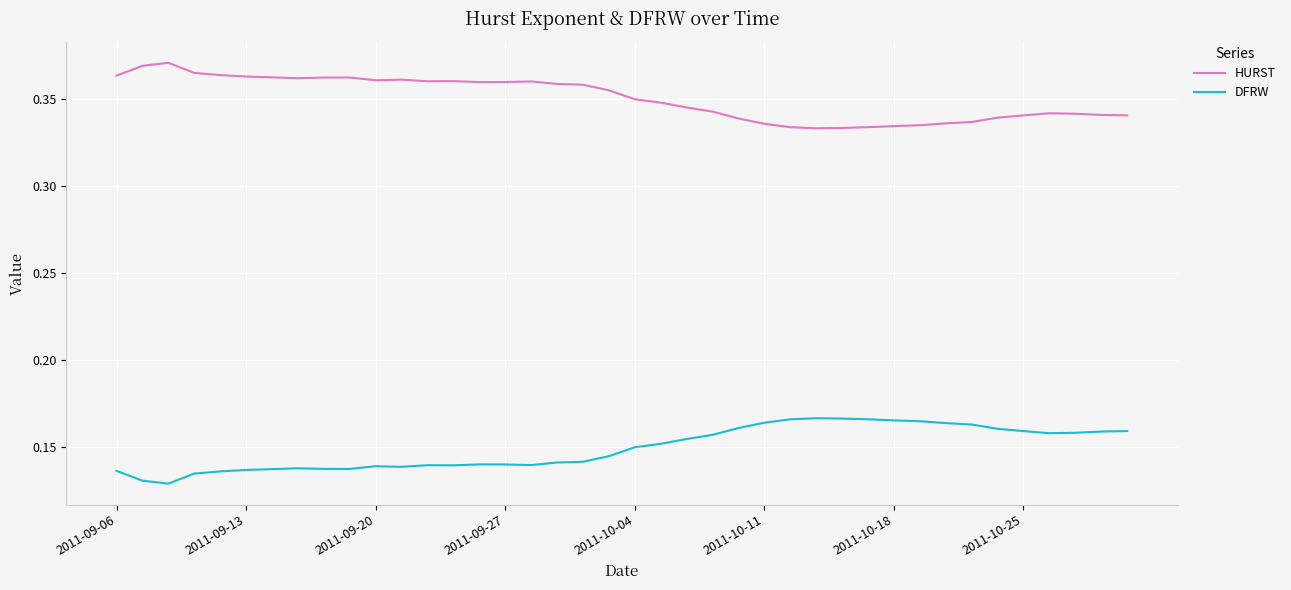

At how many categories does at least one series exceed 0?

40